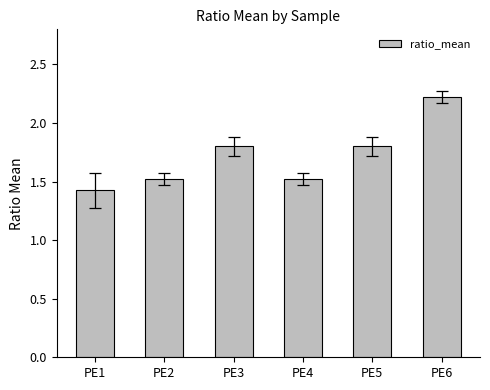

Reading left to right, what are all the values shown in this chart?

PE1=1.4	PE2=1.5	PE3=1.8	PE4=1.5	PE5=1.8	PE6=2.2